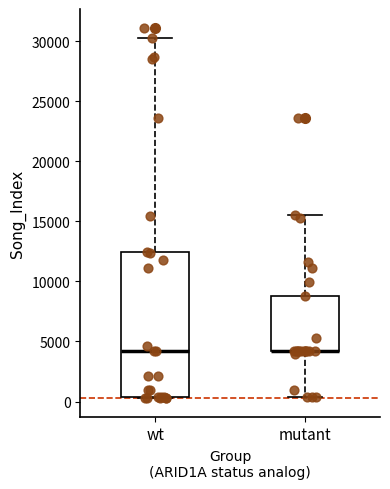

Which box is the tallest, from its lower edge to its upper edge?

wt